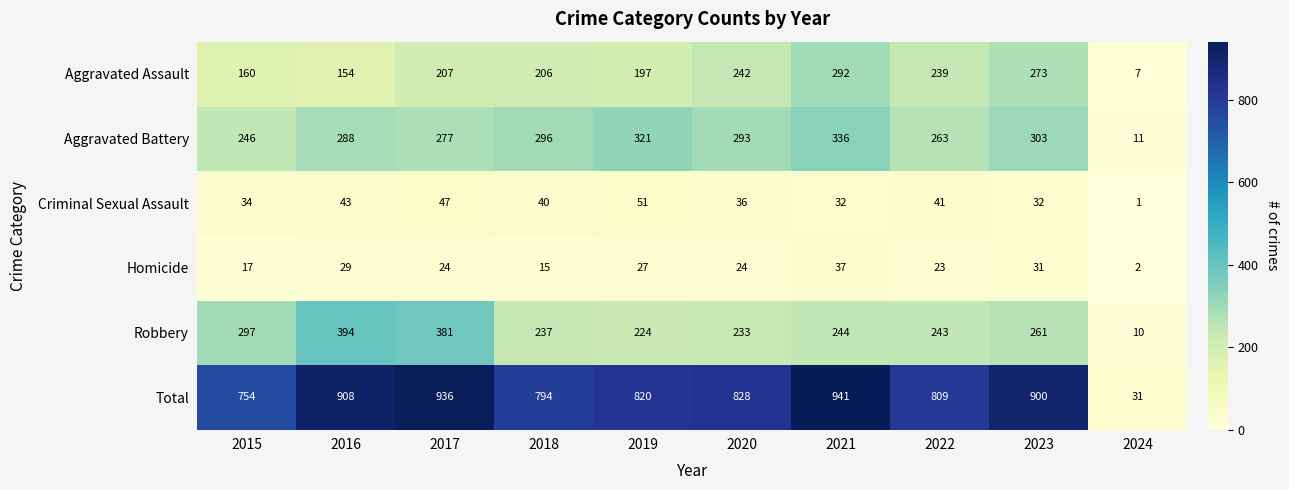

What is the difference between the highest and lowest values at 2015?

737